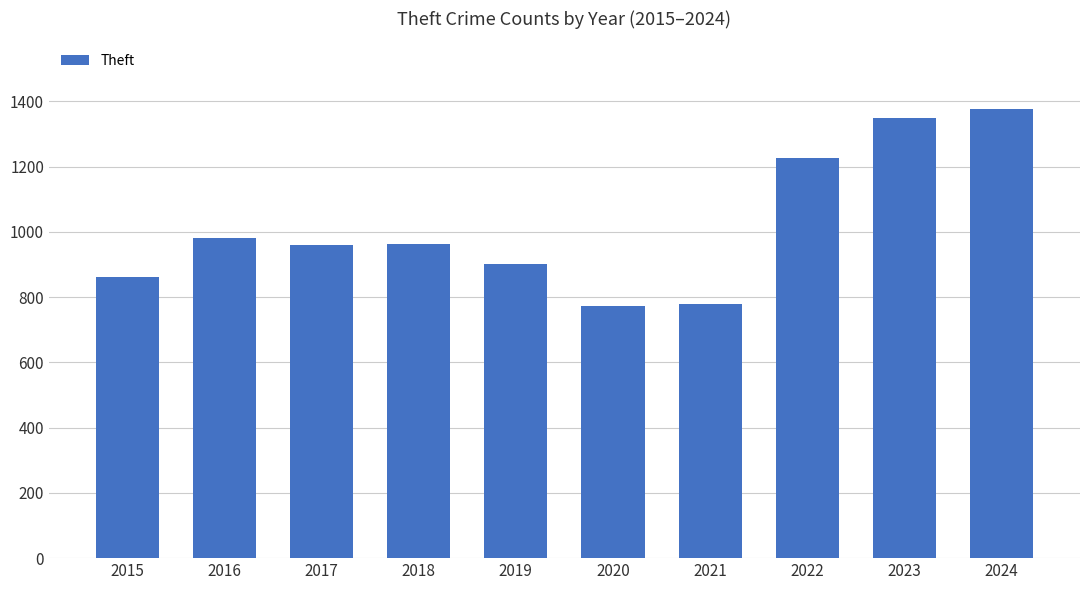

What is the maximum value shown in the chart?

1377